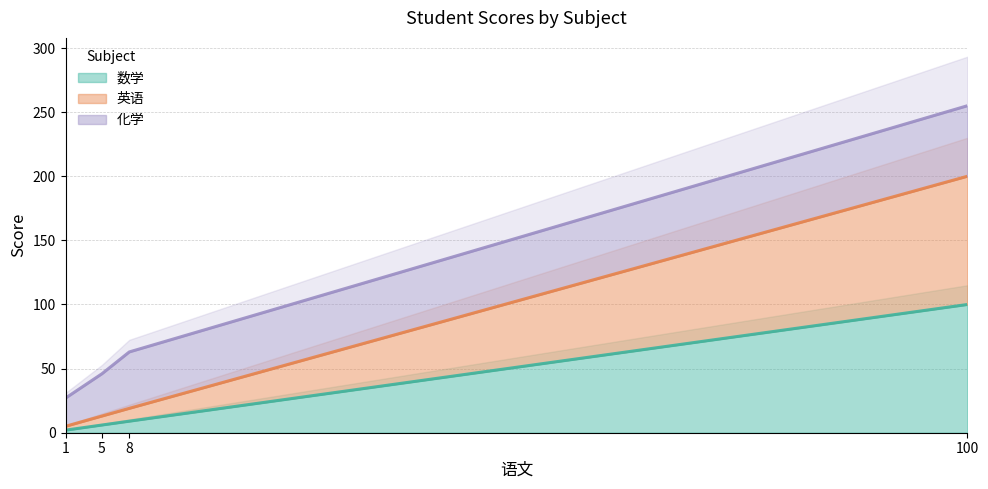

At which category is the sum across all series the highest?

100